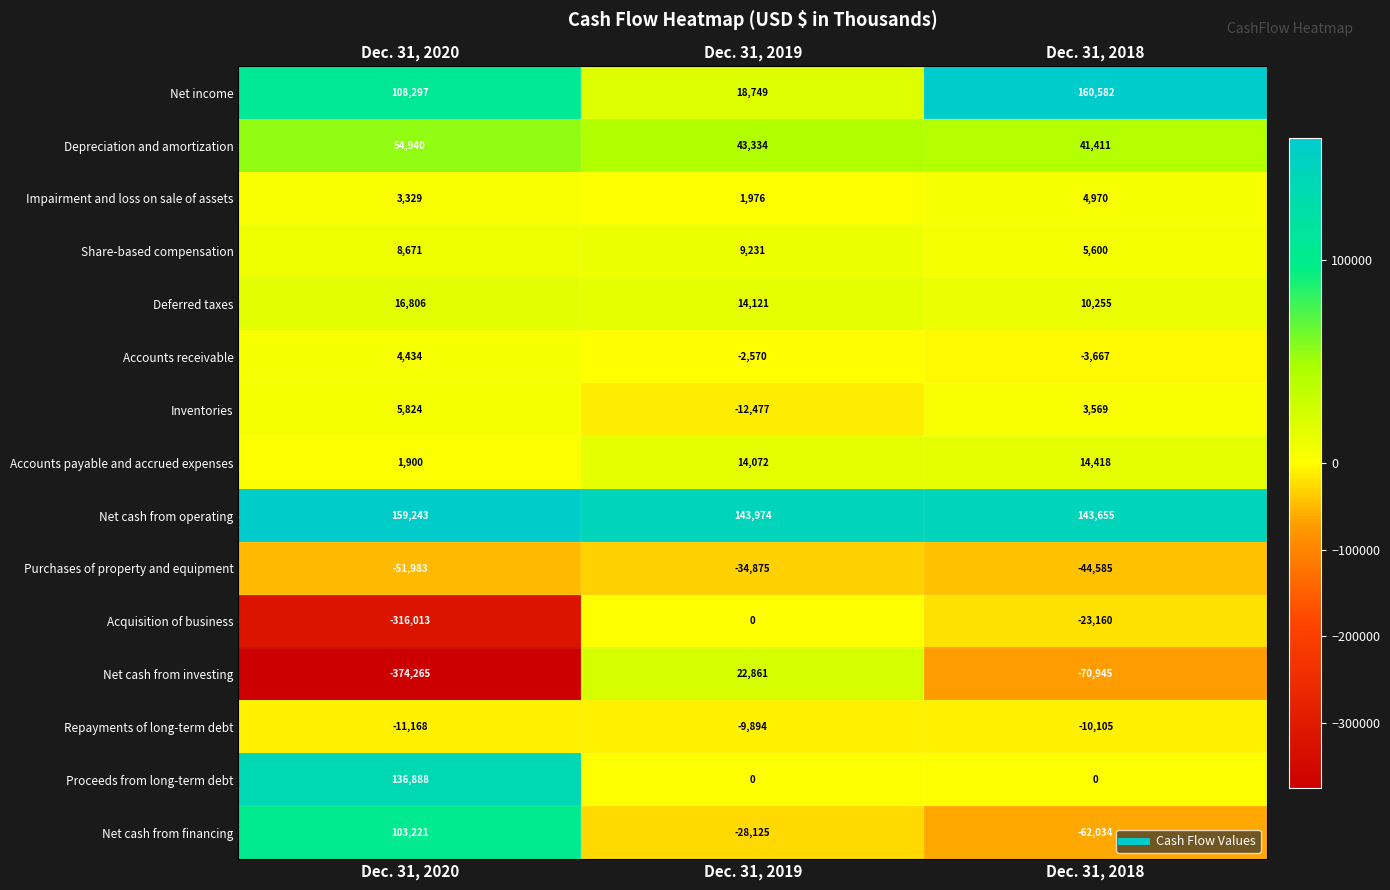

Is it true that Net cash from investing equals -70945 at Dec. 31, 2018?

True